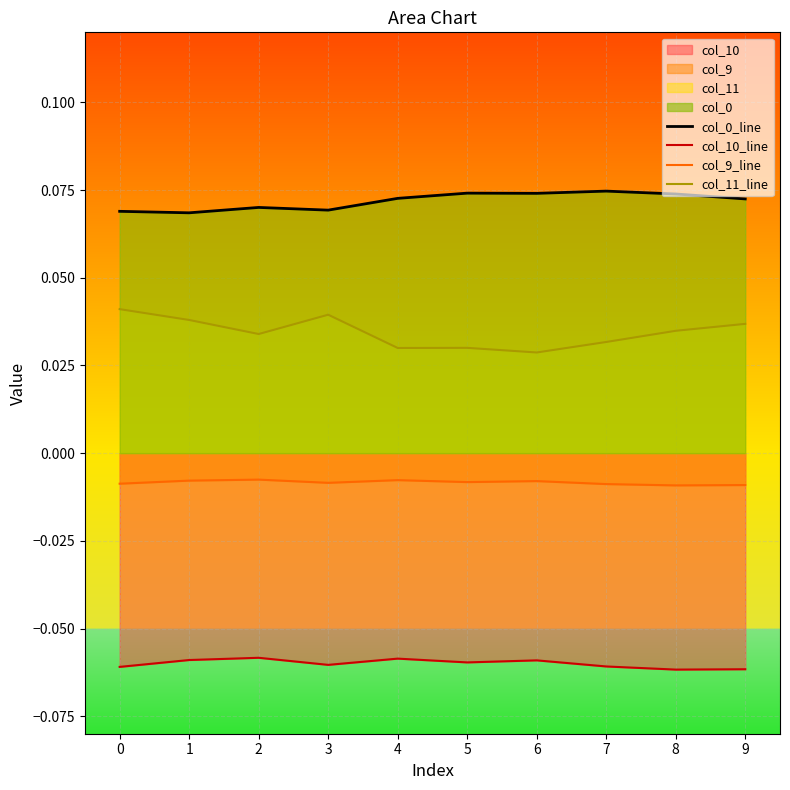

What is the sum of all col_9_line values?

-0.1